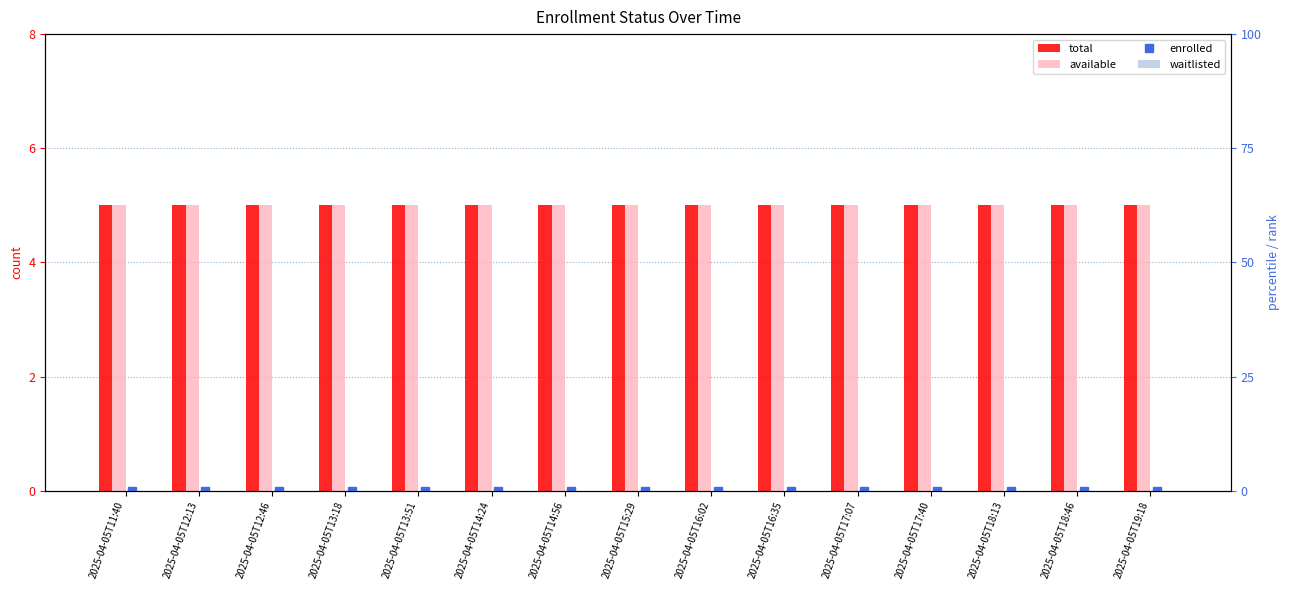

How many bars are there in each group?

4